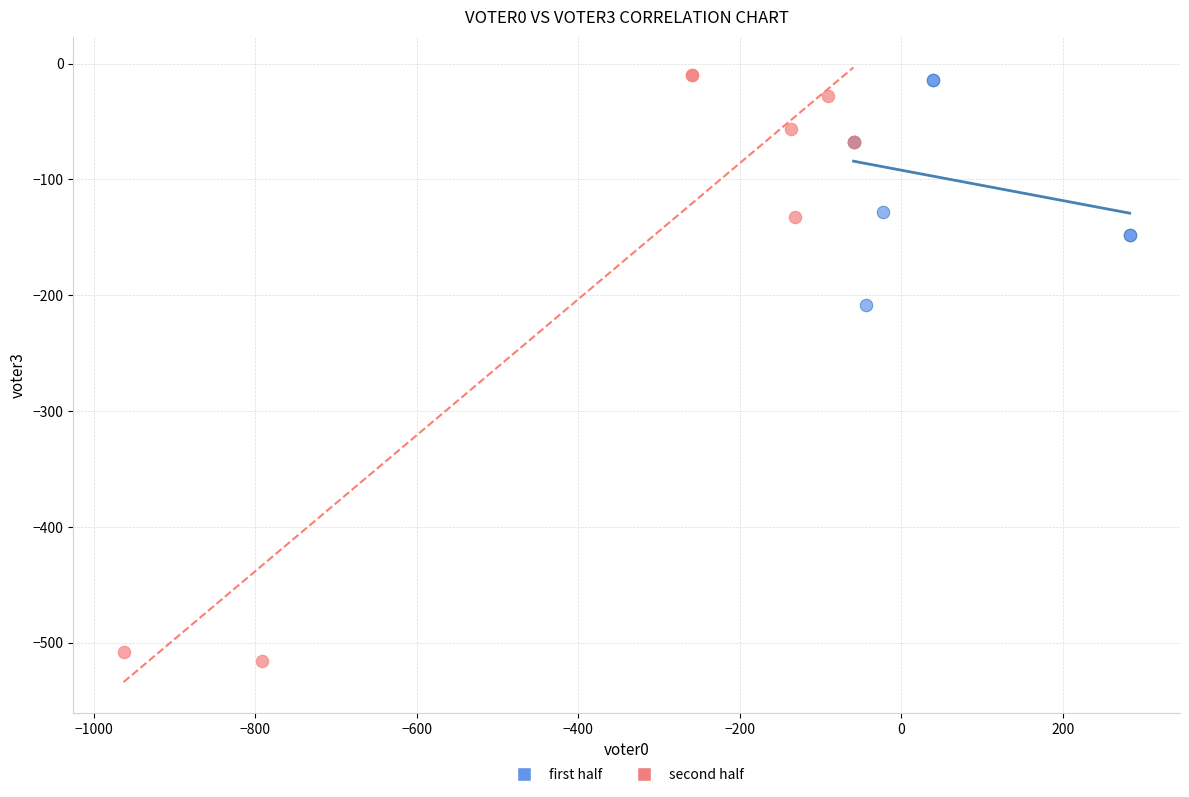

Which series contains the lowest Y value?

second half